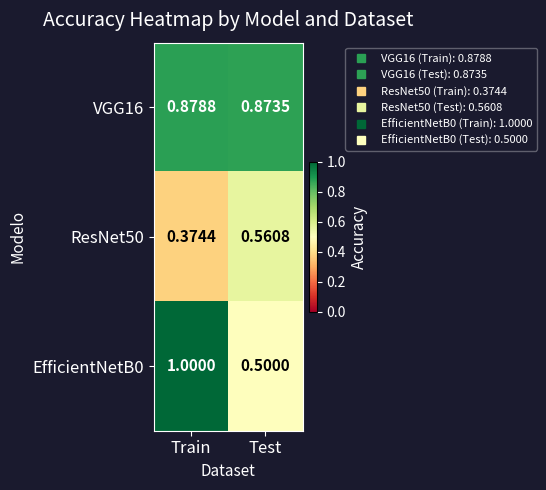

At how many categories does at least one series exceed 0?

2